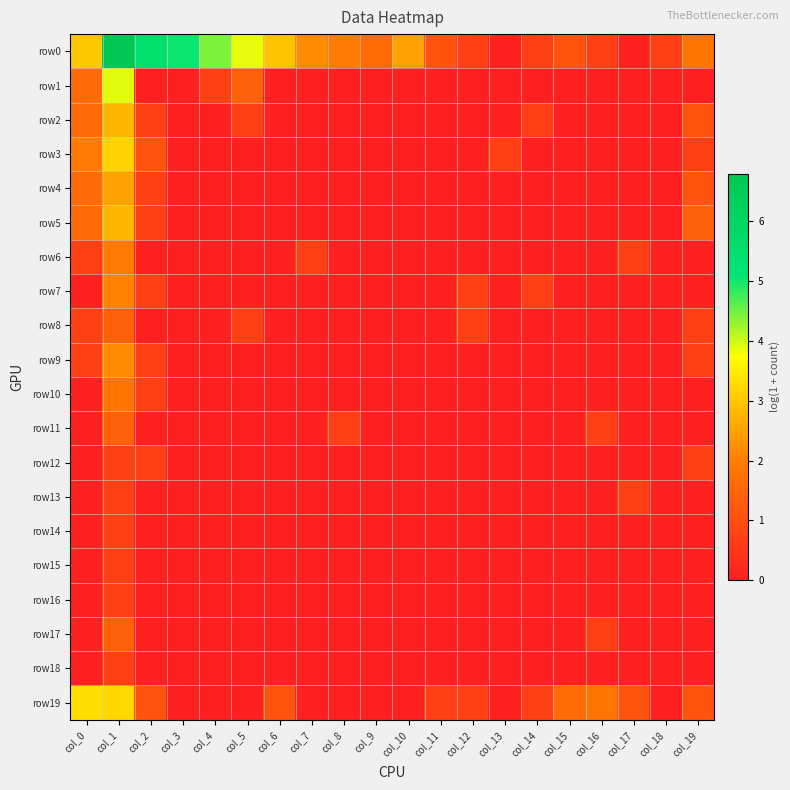

At which category is the sum across all series the highest?

col_1